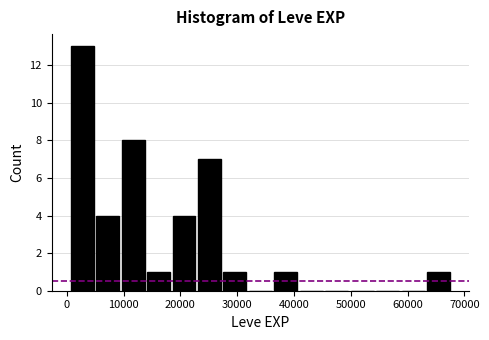

What is the height of the bar covering 5000 to 9000 on the x-axis? Neither the bar edges nor the heights are printed on the chart, so give them approximately, as read against the axes.

4